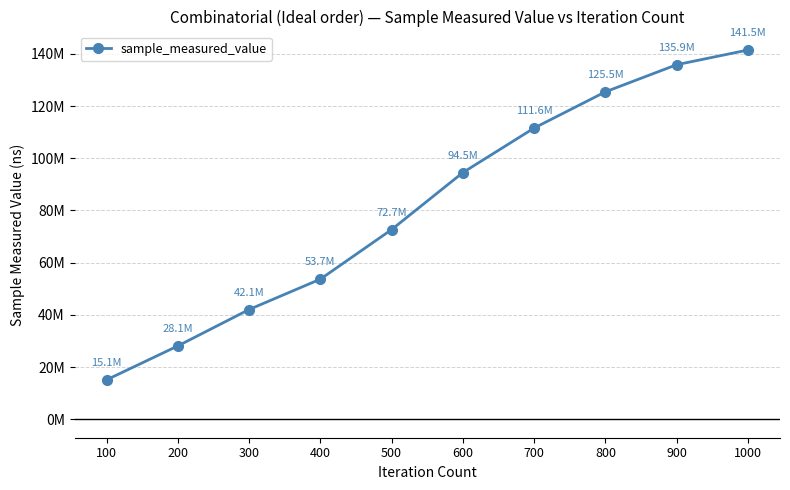

Is this an area chart (filled region under the line)?

No